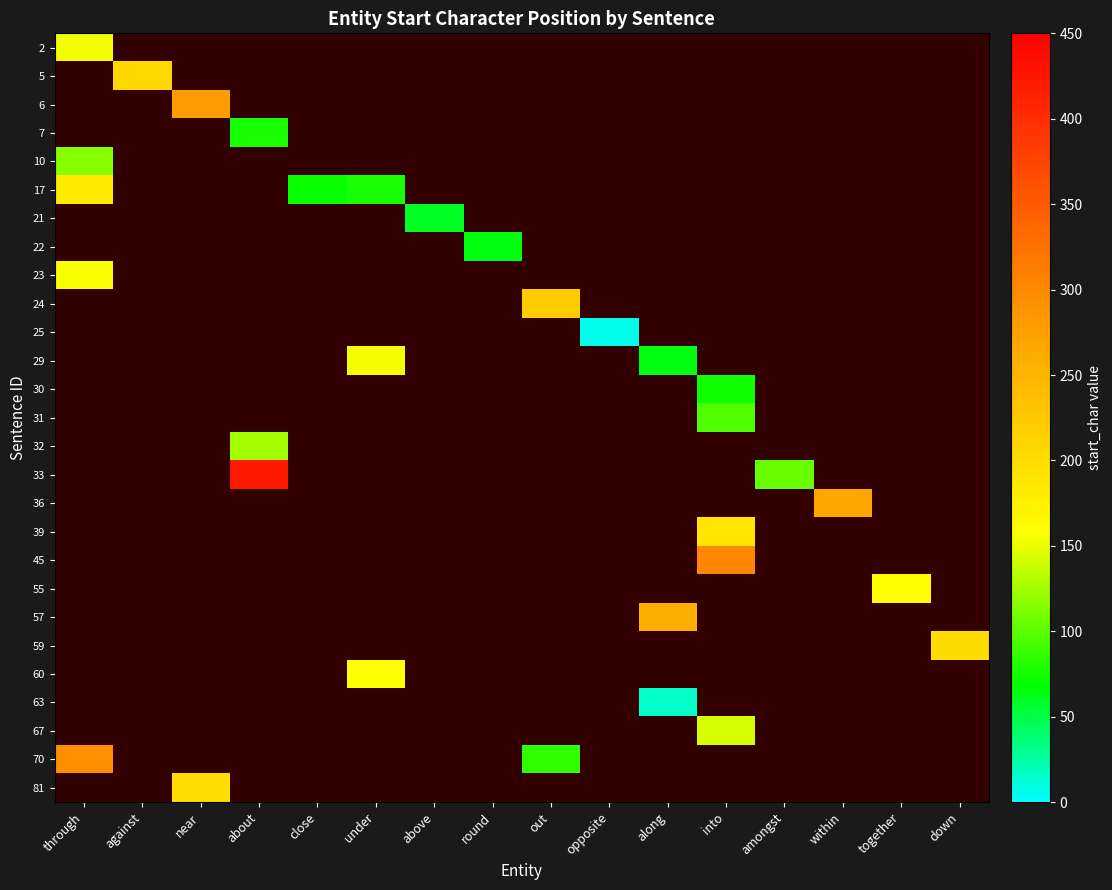

How many data points does each series have?

16